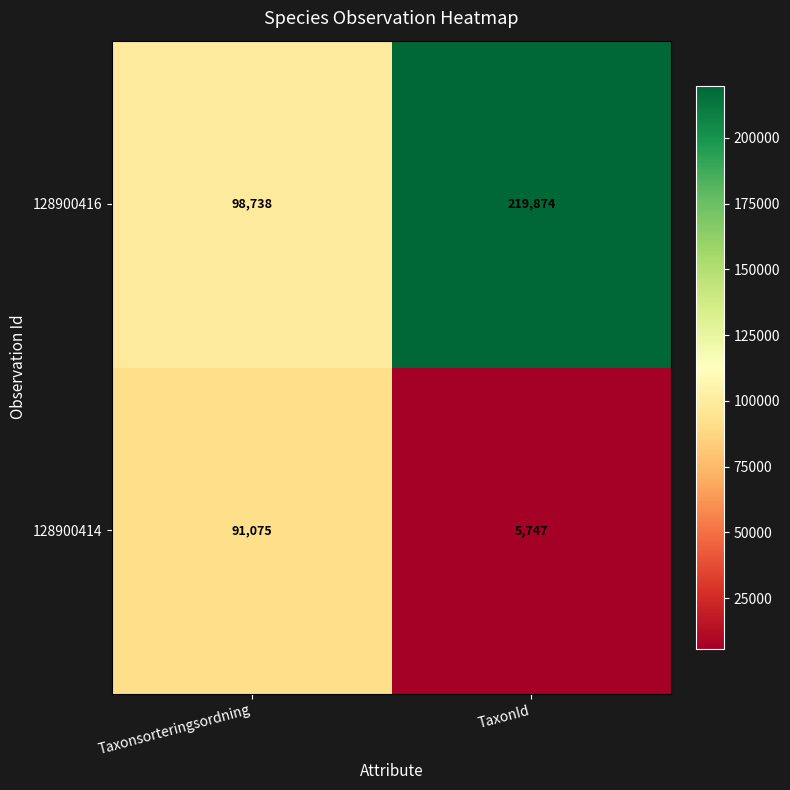

Which series has the widest spread of values?

128900416